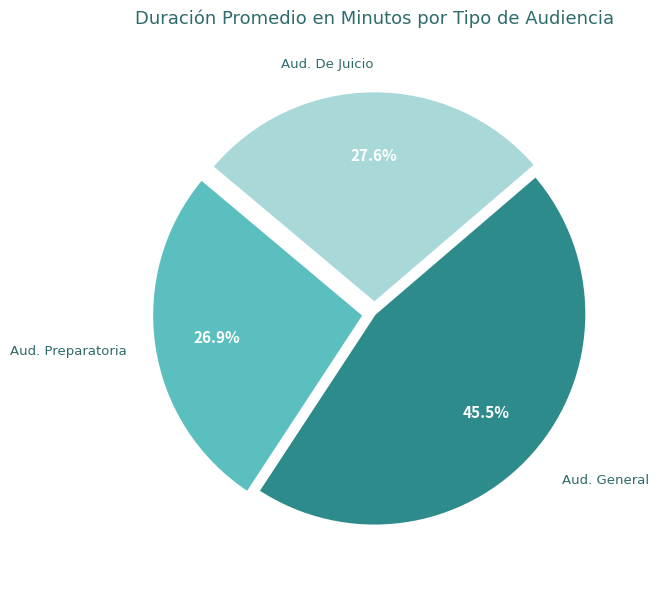

Is there any slice that represents more than half of the pie?

No